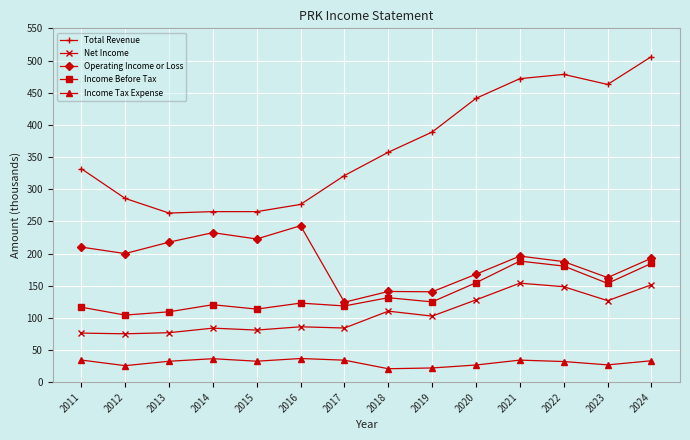

True or false: Total Revenue has more than 0 interior local peaks.

True